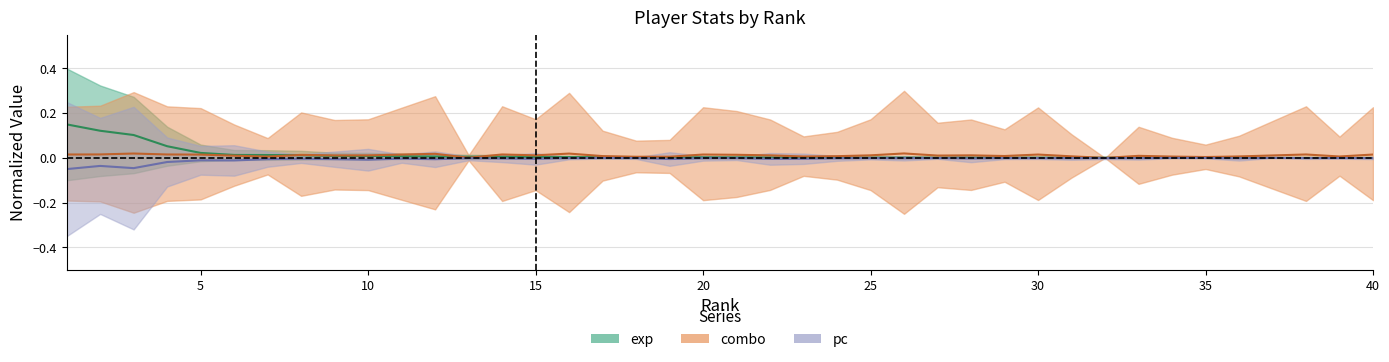

True or false: pc and exp cross at least once.

False